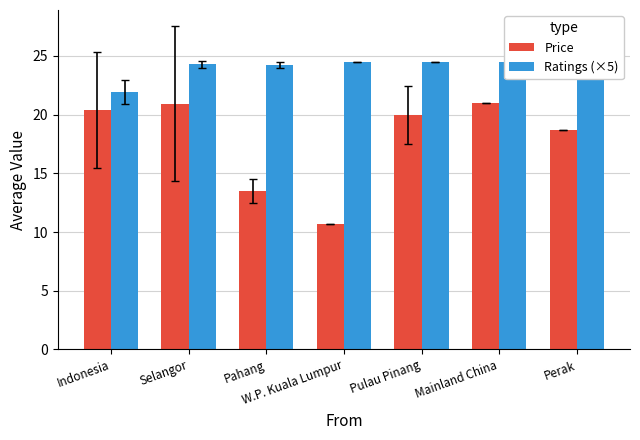

At which label is Price closest to 15?

Pahang